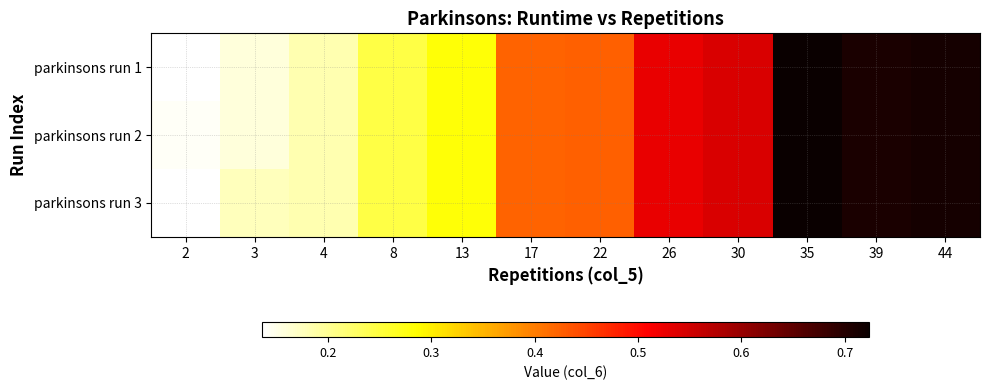

List the series in order of their peak value, lowest first.

parkinsons run 1, parkinsons run 2, parkinsons run 3